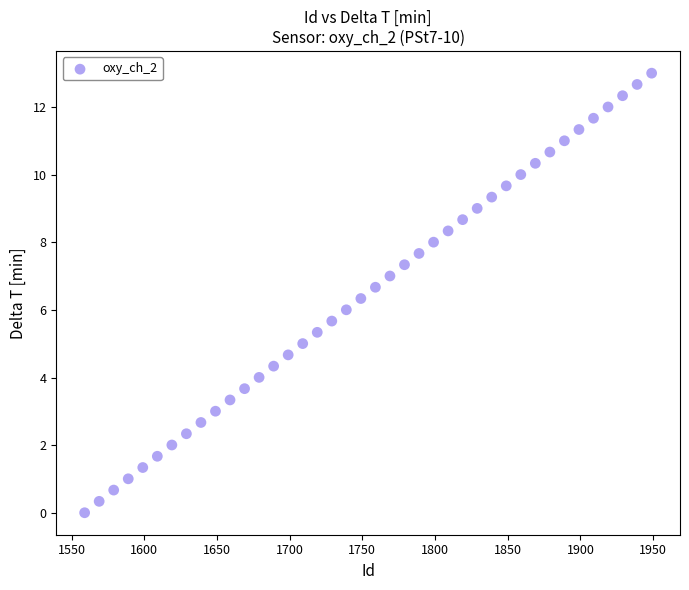

What is the range of Y values (max minus min)?

13.0